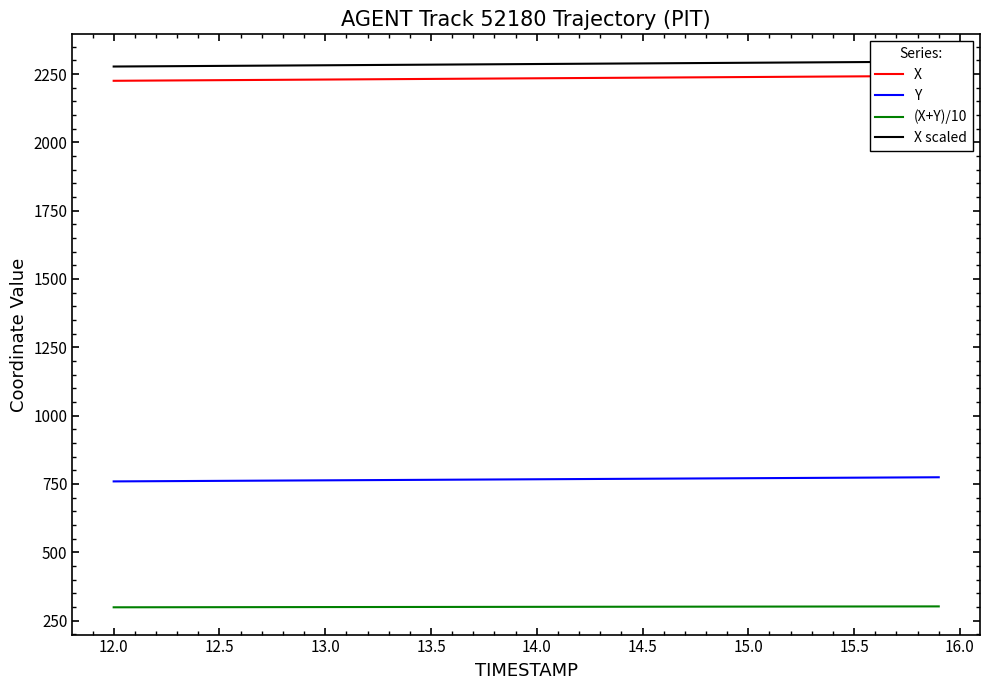

True or false: (X+Y)/10 and X intersect in this chart.

False